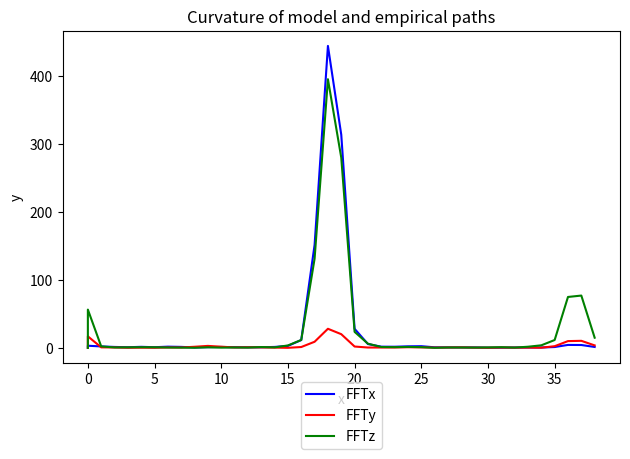

How many interior local peaks does the FFTx series have?

8